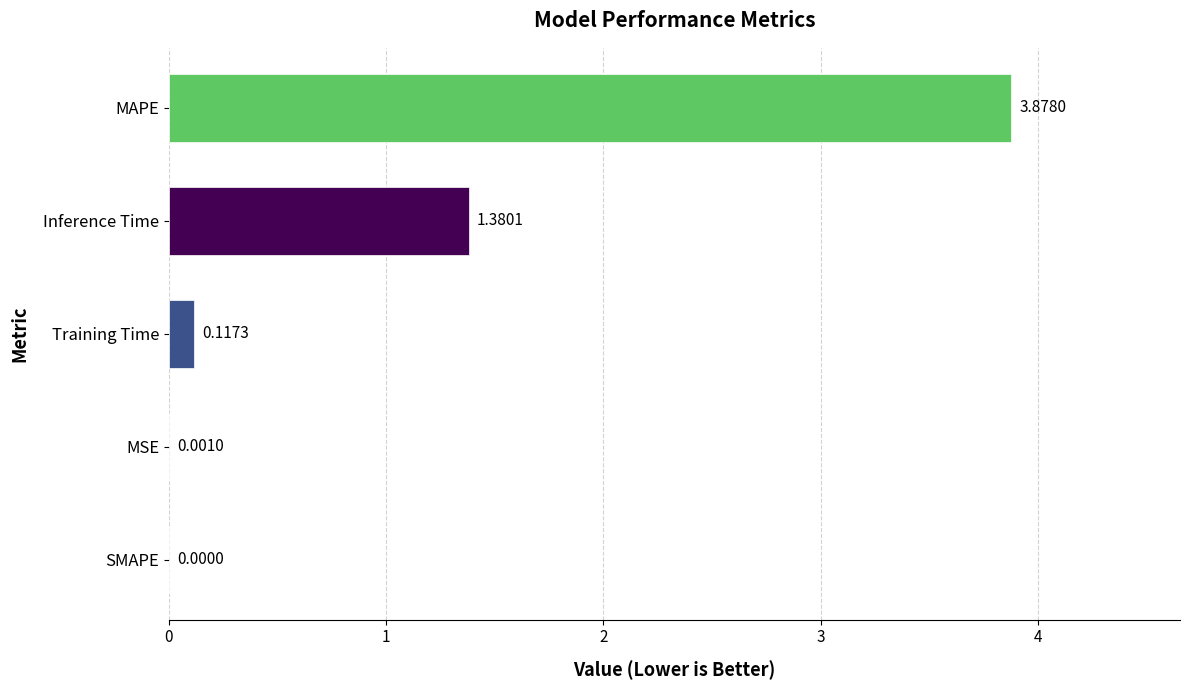

Which label corresponds to the largest value in the chart?

MAPE